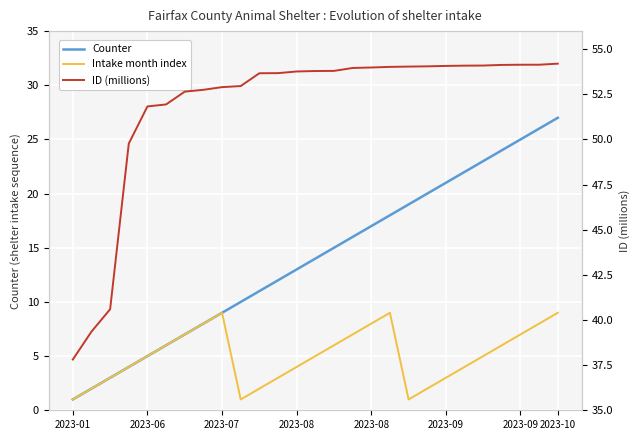

Rank the series by their average value, from lowest to highest.

Intake month index, Counter, ID (millions)